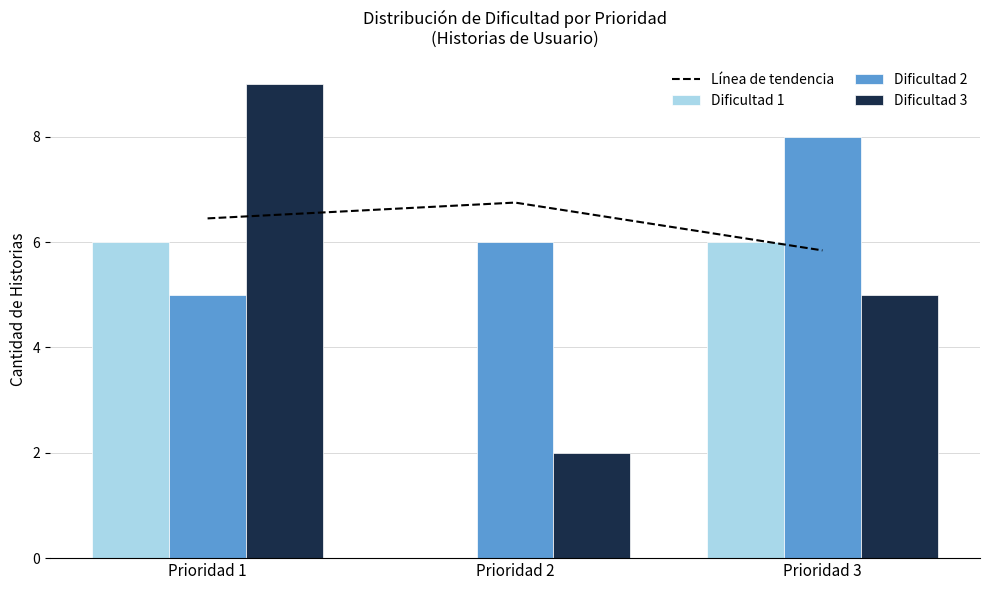

At how many categories does at least one series exceed 6?

3